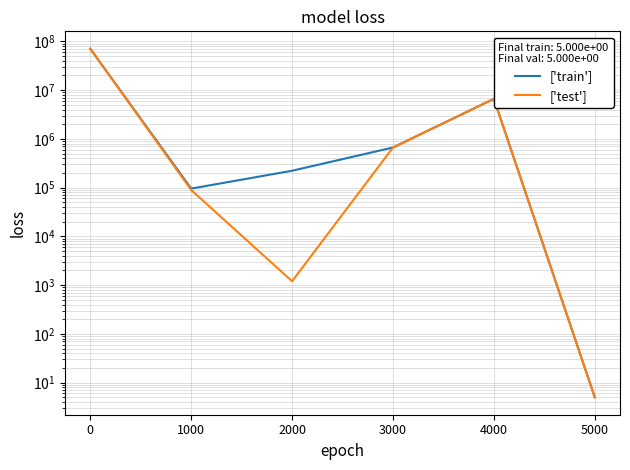

Reading right to left, transcribe all the data shown in this chart.

['train']: 5.0	6622361.9	664989.0	221944.0	95511.0	70548999.0
['test']: 5.0	6622299.2	664988.2	1202.0	89392.0	70548724.0